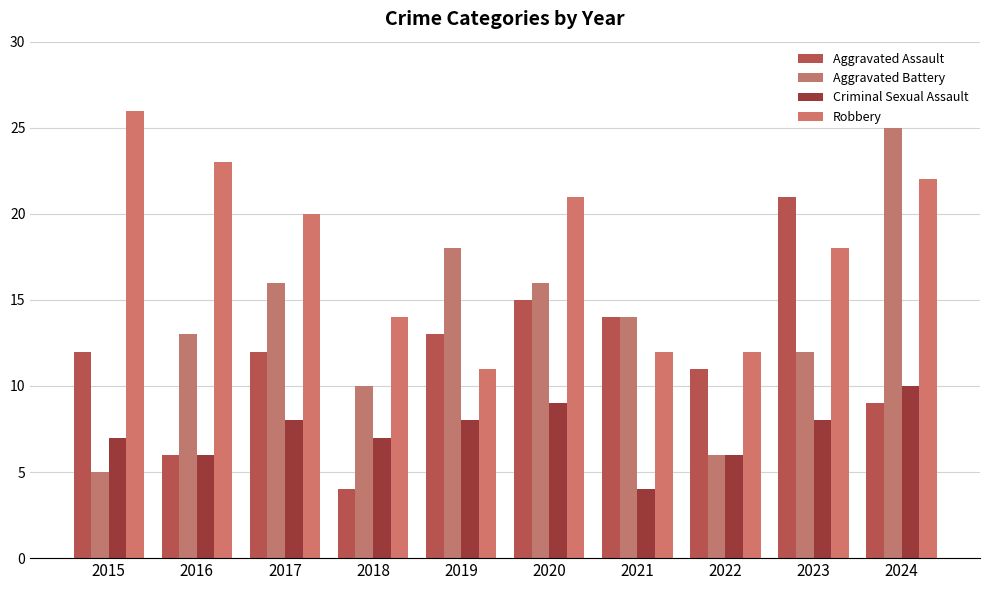

How many bars are there in total?

40